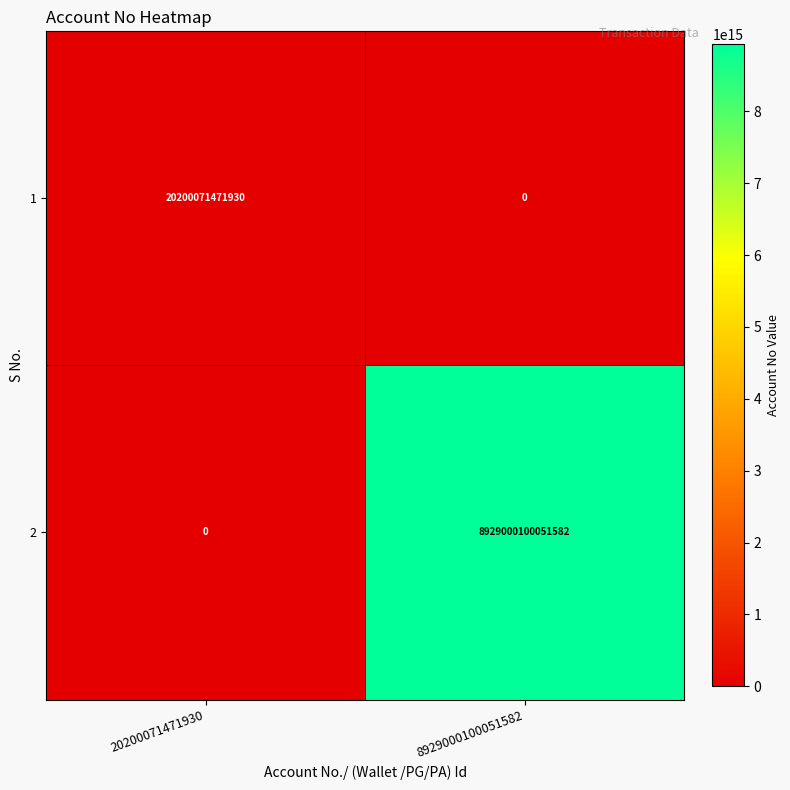

Which series has the widest spread of values?

2